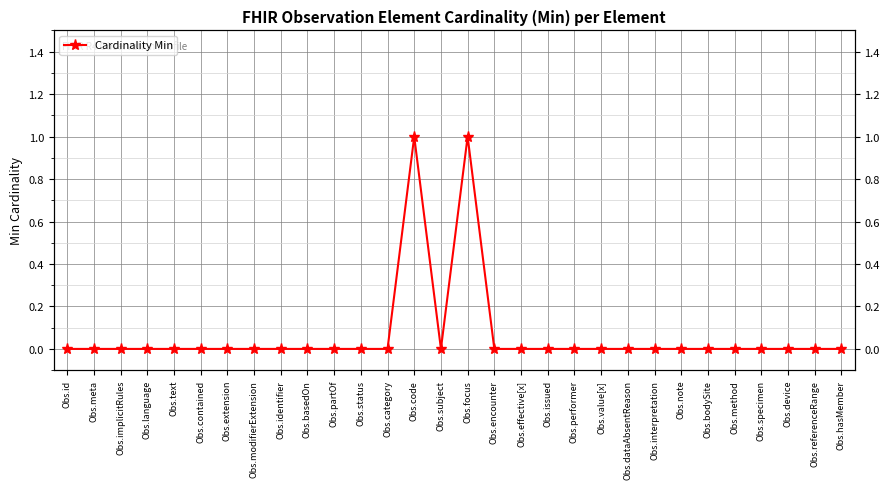

Reading right to left, list all the values displayed in this chart.

Obs.hasMember=0	Obs.referenceRange=0	Obs.device=0	Obs.specimen=0	Obs.method=0	Obs.bodySite=0	Obs.note=0	Obs.interpretation=0	Obs.dataAbsentReason=0	Obs.value[x]=0	Obs.performer=0	Obs.issued=0	Obs.effective[x]=0	Obs.encounter=0	Obs.focus=1	Obs.subject=0	Obs.code=1	Obs.category=0	Obs.status=0	Obs.partOf=0	Obs.basedOn=0	Obs.identifier=0	Obs.modifierExtension=0	Obs.extension=0	Obs.contained=0	Obs.text=0	Obs.language=0	Obs.implicitRules=0	Obs.meta=0	Obs.id=0